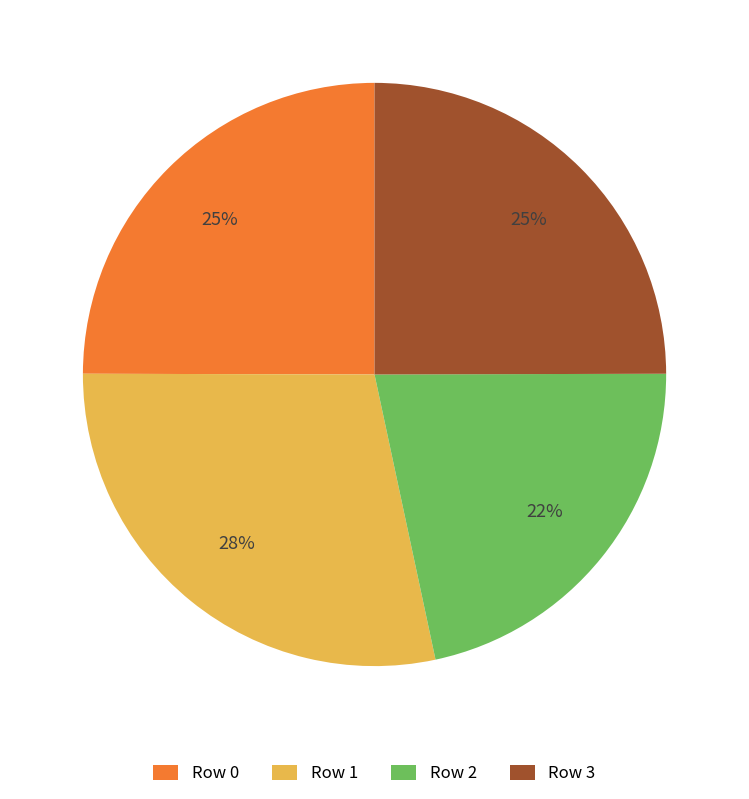

The Row 0 slice represents 18% of the pie. True or false?

False